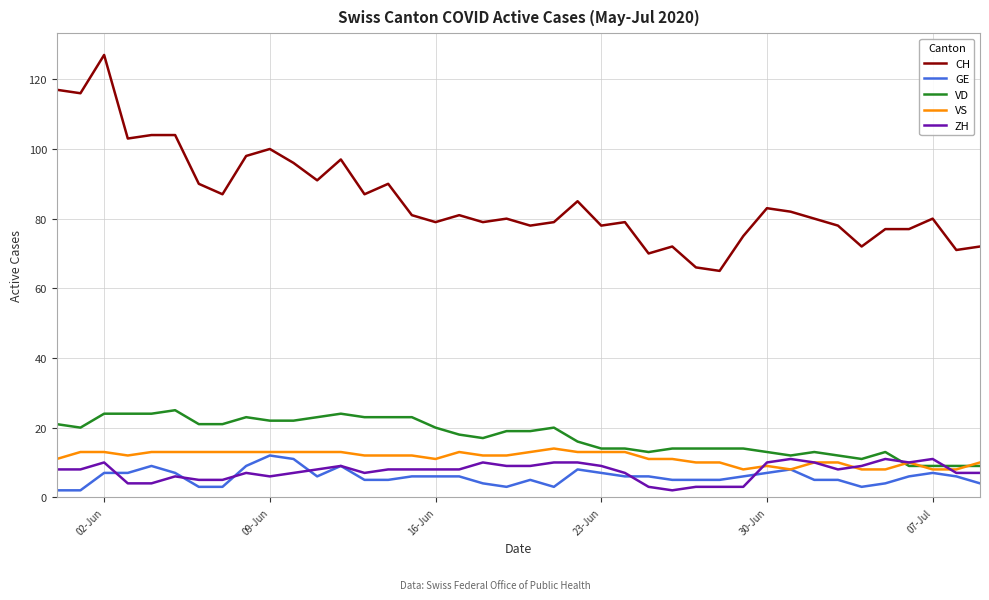

True or false: ZH and CH cross at least once.

False